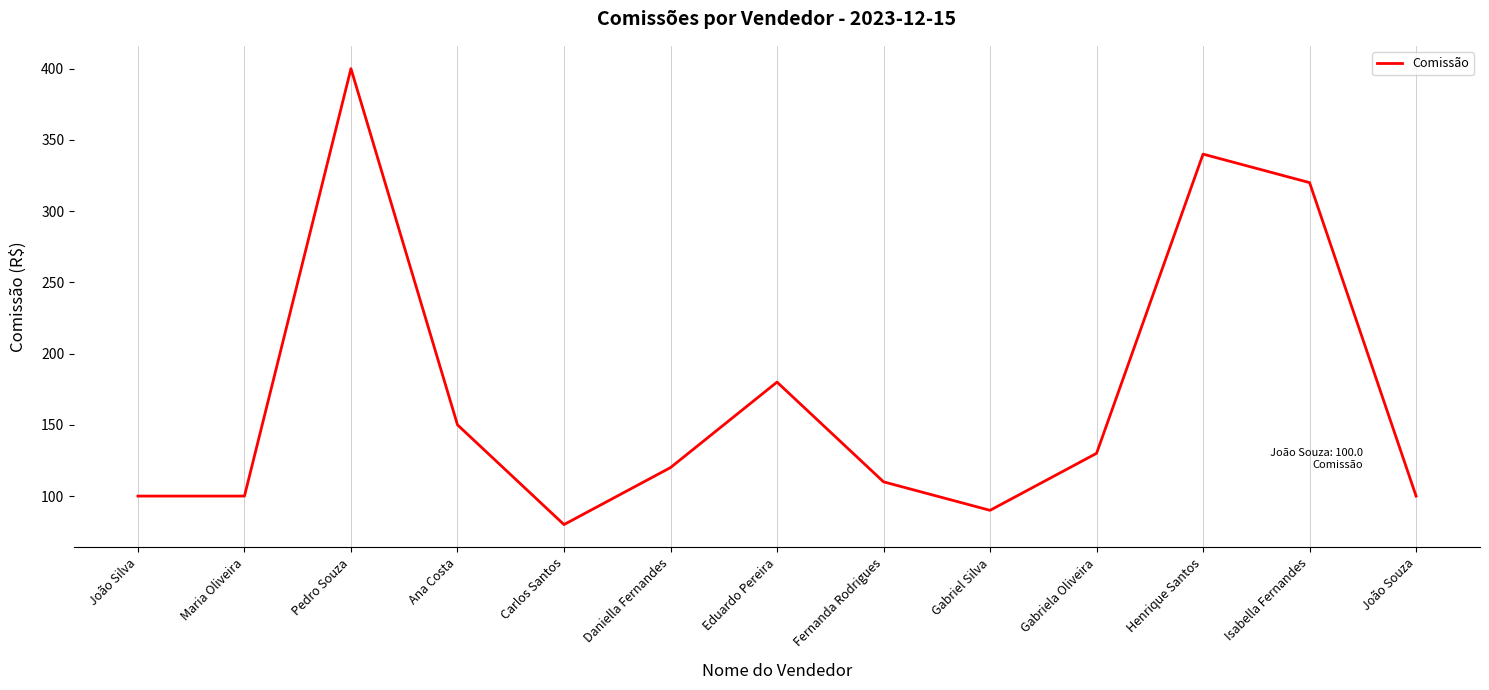

What position from the left is João Souza?

13